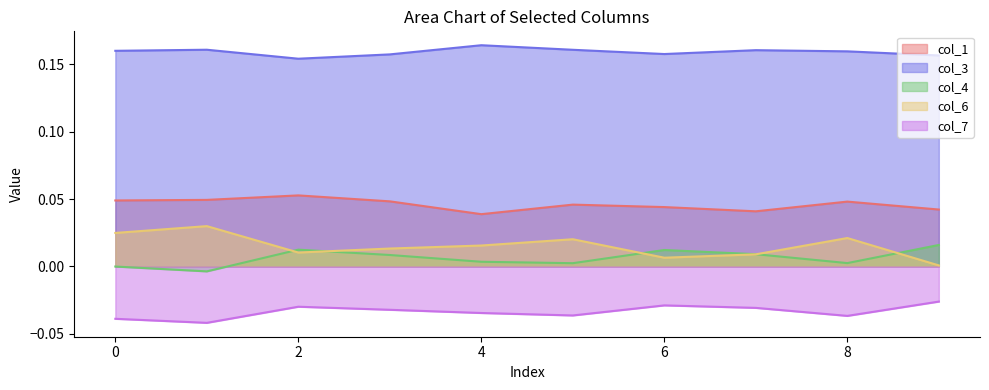

Which series changed the most between 4 and 7?

col_6